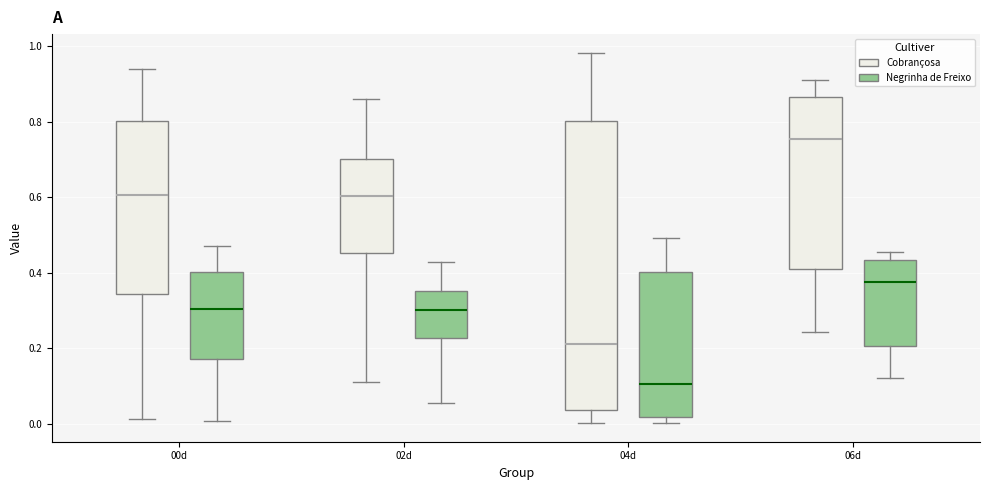

Where does the upper whisker of the box for 00d (Negrinha de Freixo) end on the y-axis? The values are not printed on the chart, so give them approximately, as read against the axis.

0.46